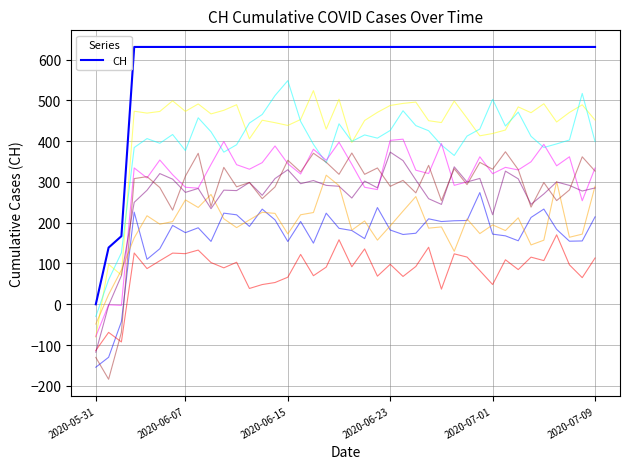

The value at 29 is 1092. True or false?

False